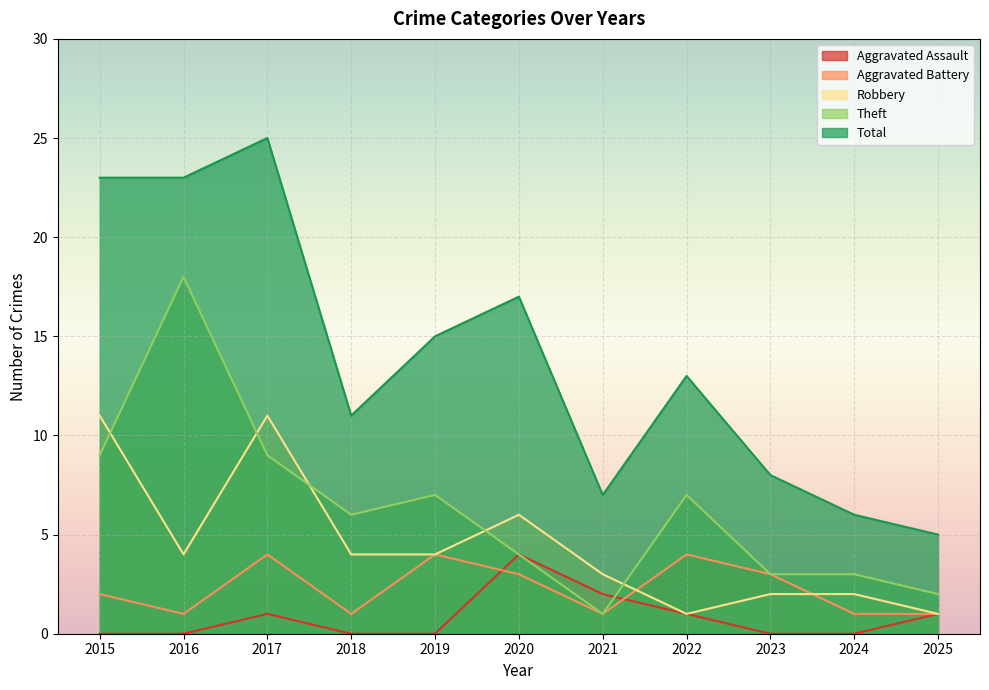

The value of Theft at 2019 is 7. True or false?

True